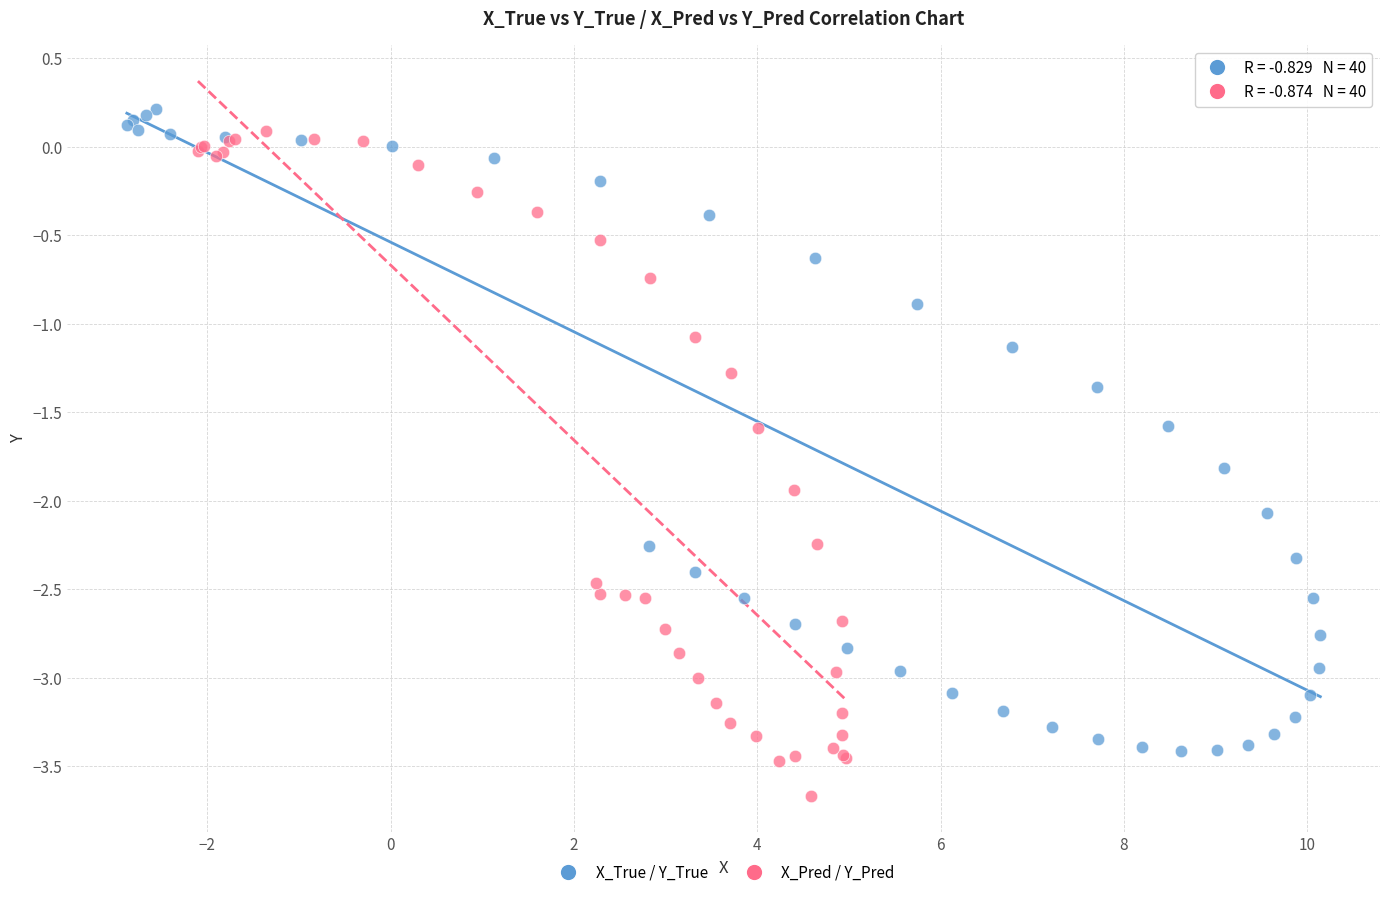

Which series contains the lowest Y value?

X_Pred / Y_Pred